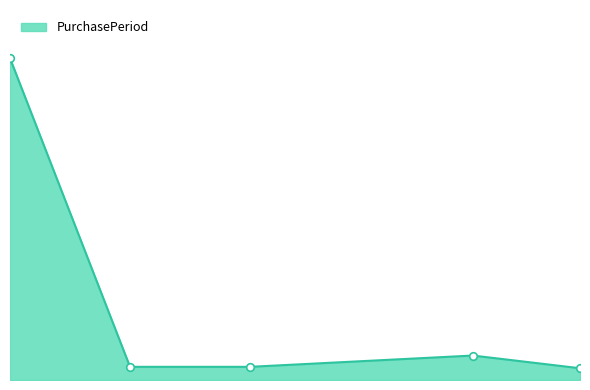

Which has a higher value, 2017-09-05 or 2017-06-20?

2017-06-20